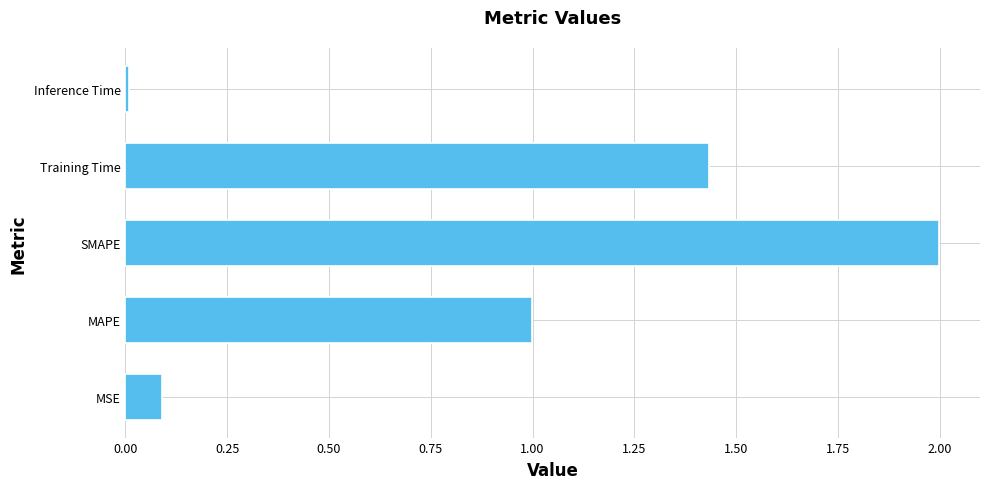

What is the sum of all values?

4.5